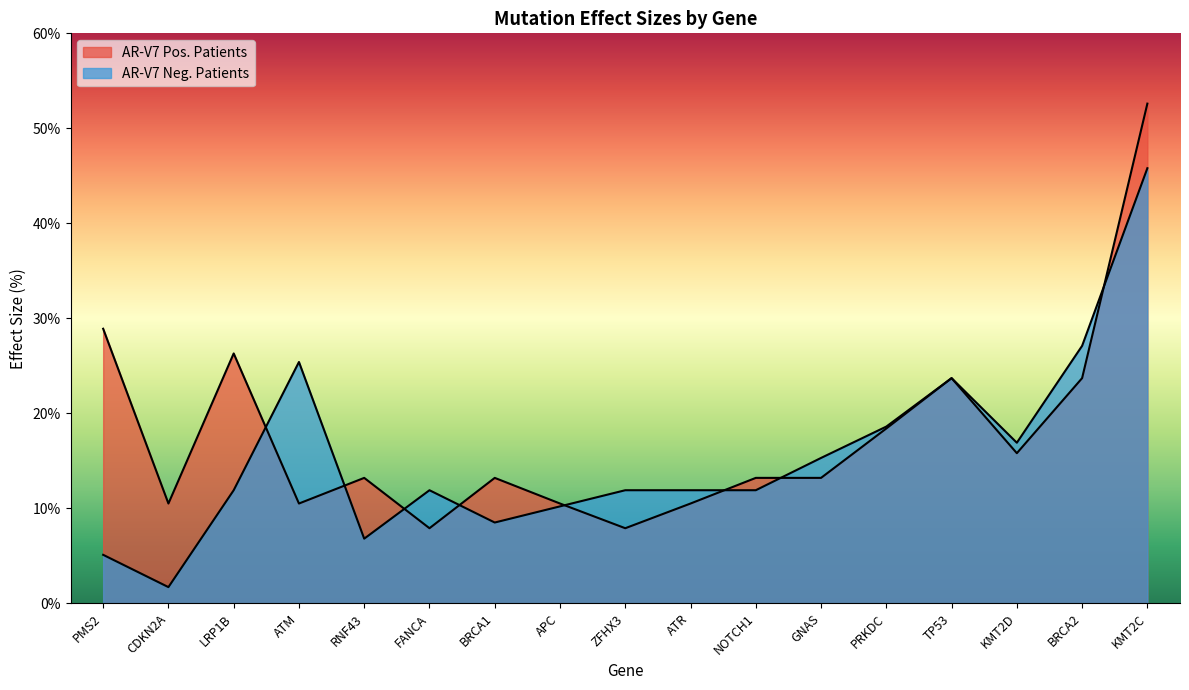

At which category is the sum across all series the highest?

KMT2C